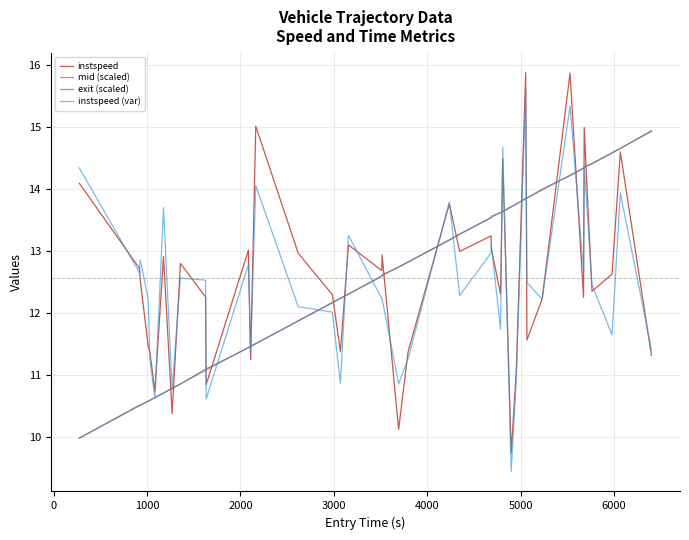

Which series has the largest range (max minus min)?

instspeed